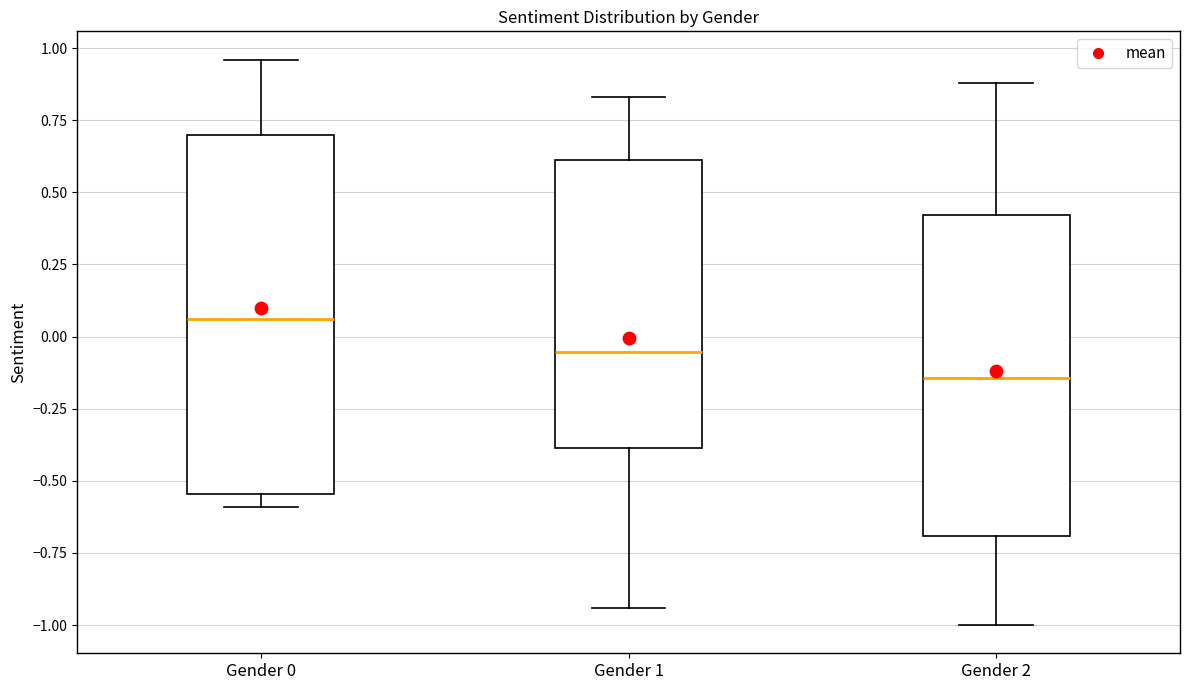

Where does the upper whisker of the box for Gender 1 end on the y-axis? The values are not printed on the chart, so give them approximately, as read against the axis.

0.85